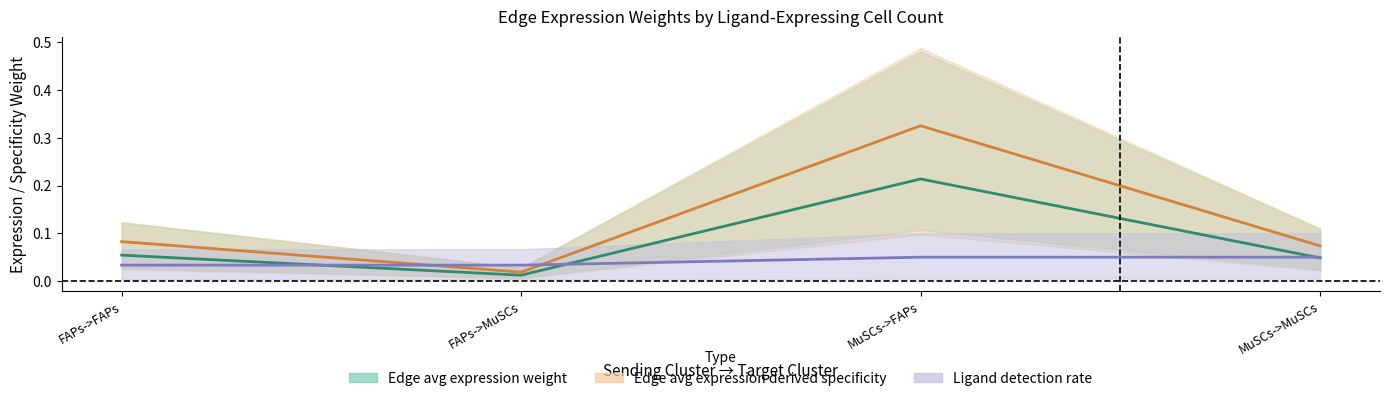

What is the average value of the Edge total expression weight series?

0.1